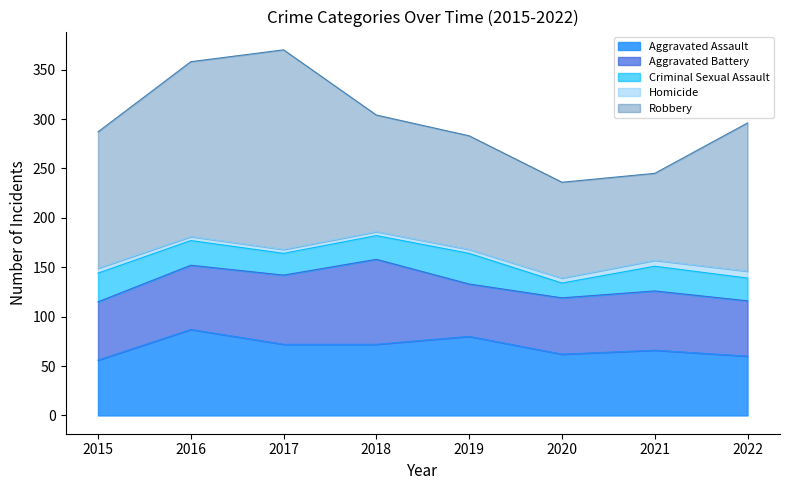

True or false: Robbery has more than 0 interior local peaks.

True